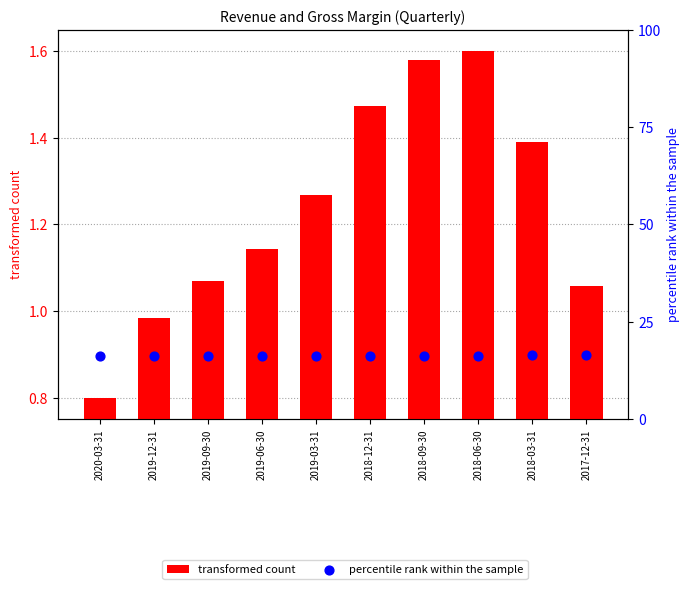

Which series has the widest spread of Y values?

transformed count